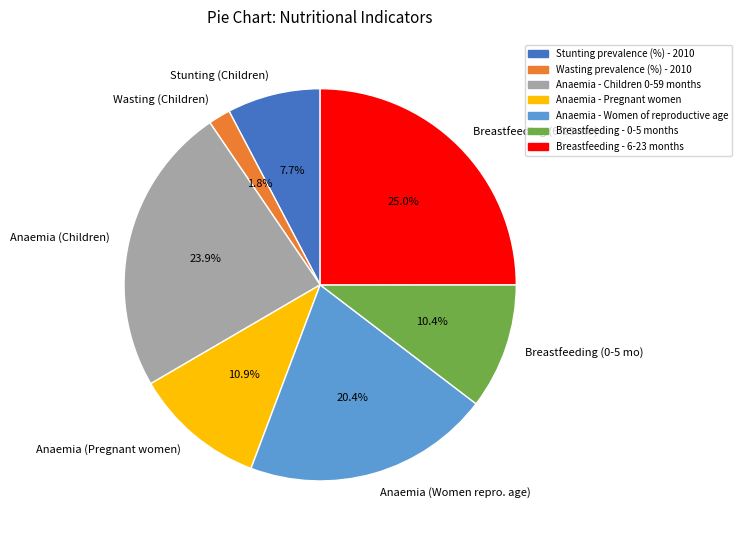

Does Stunting (Children) account for over 50% of the chart?

No